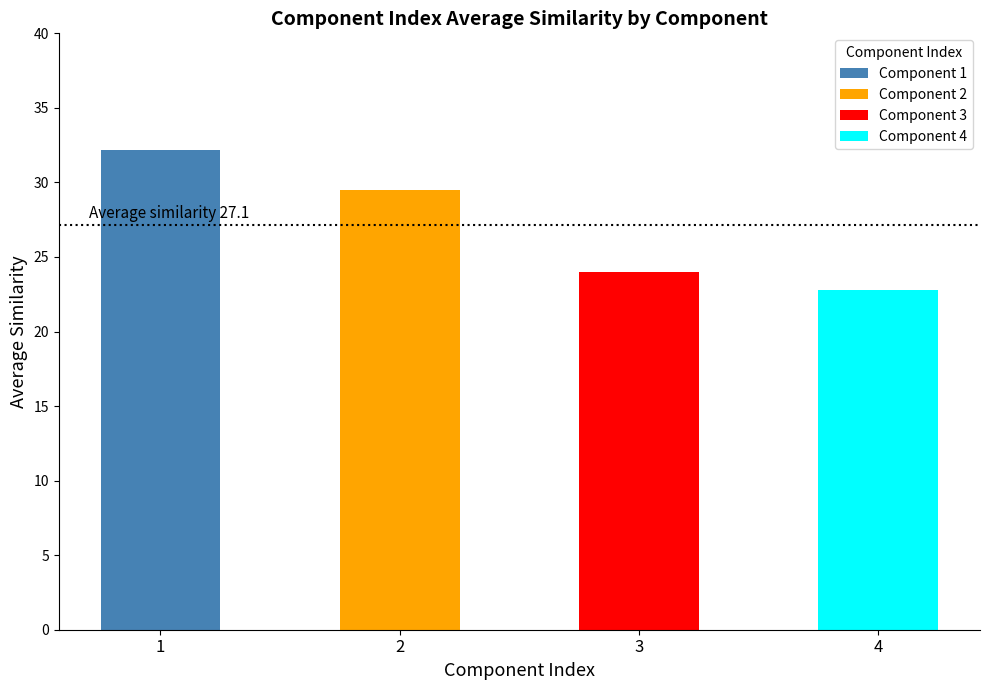

Is it true that the value at 4 is 15.9?

False